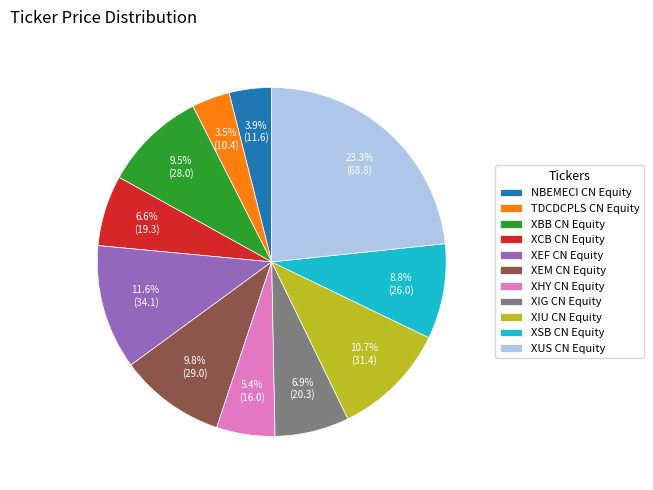

Does NBEMECI CN Equity account for over 50% of the chart?

No